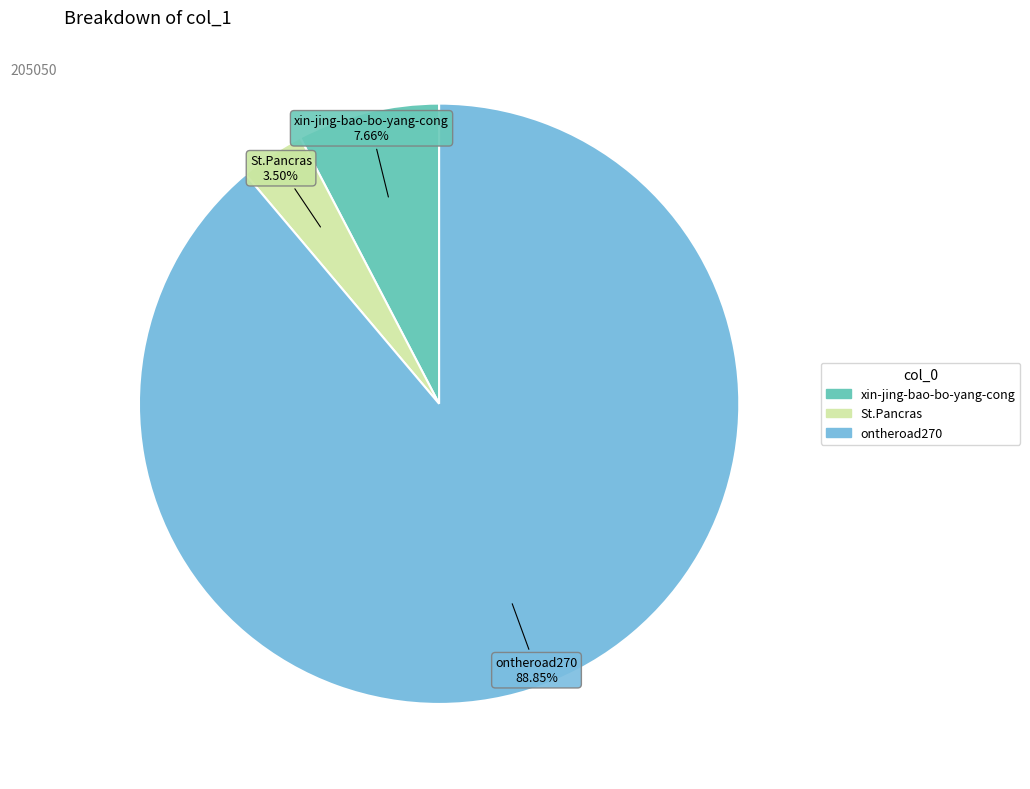

Rank the categories by value from highest to lowest.

ontheroad270, xin-jing-bao-bo-yang-cong, St.Pancras